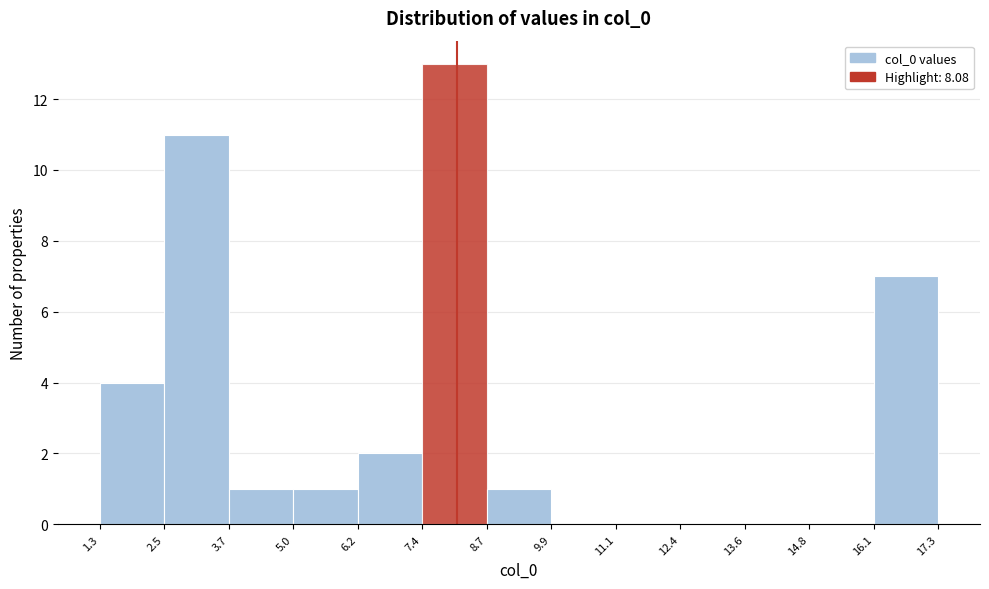

Reading left to right, list every bar in this chart as the range it spans on the x-axis followed by its height. The values are not printed on the chart, so give them approximately, as read against the axis.

1.3 to 2.5: 4
2.5 to 3.7: 11
3.7 to 5.0: 1
5.0 to 6.2: 1
6.2 to 7.4: 2
7.4 to 8.7: 13
8.7 to 9.9: 1
9.9 to 11.1: 0
11.1 to 12.4: 0
12.4 to 13.6: 0
13.6 to 14.8: 0
14.8 to 16.1: 0
16.1 to 17.3: 7